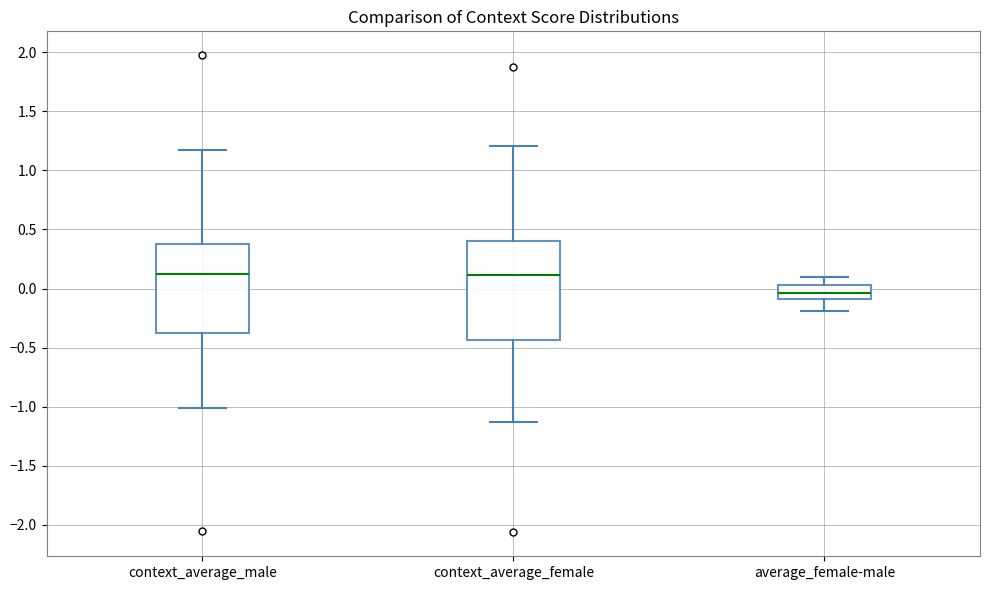

Where does the median line of the box for context_average_male sit on the y-axis? The values are not printed on the chart, so give them approximately, as read against the axis.

0.10